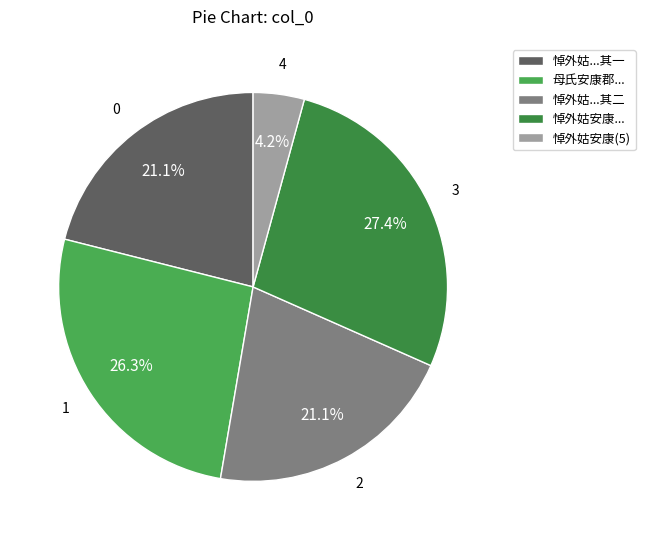

Count the number of slices in the pie.

5